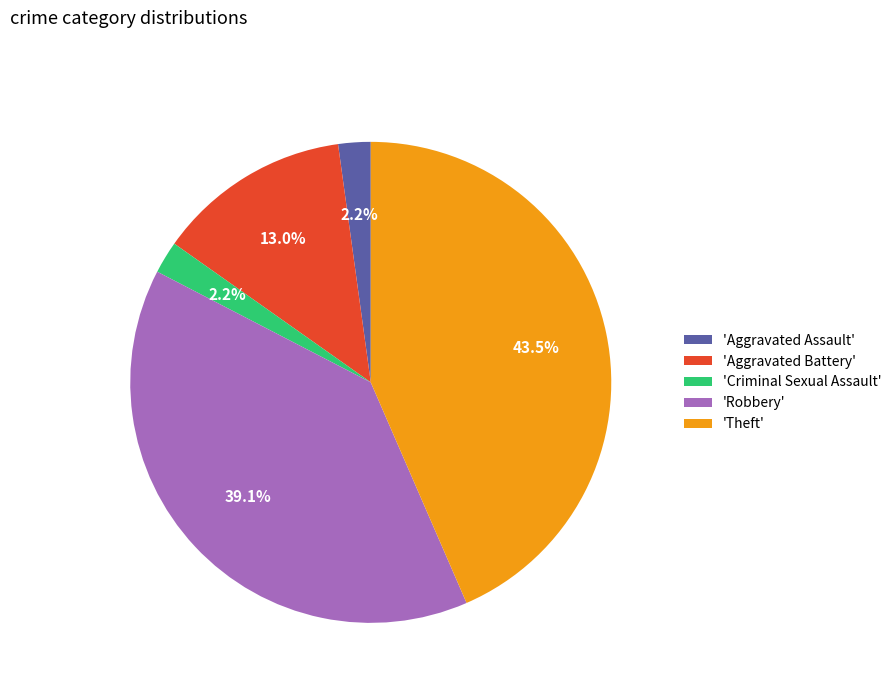

Count the number of slices in the pie.

5